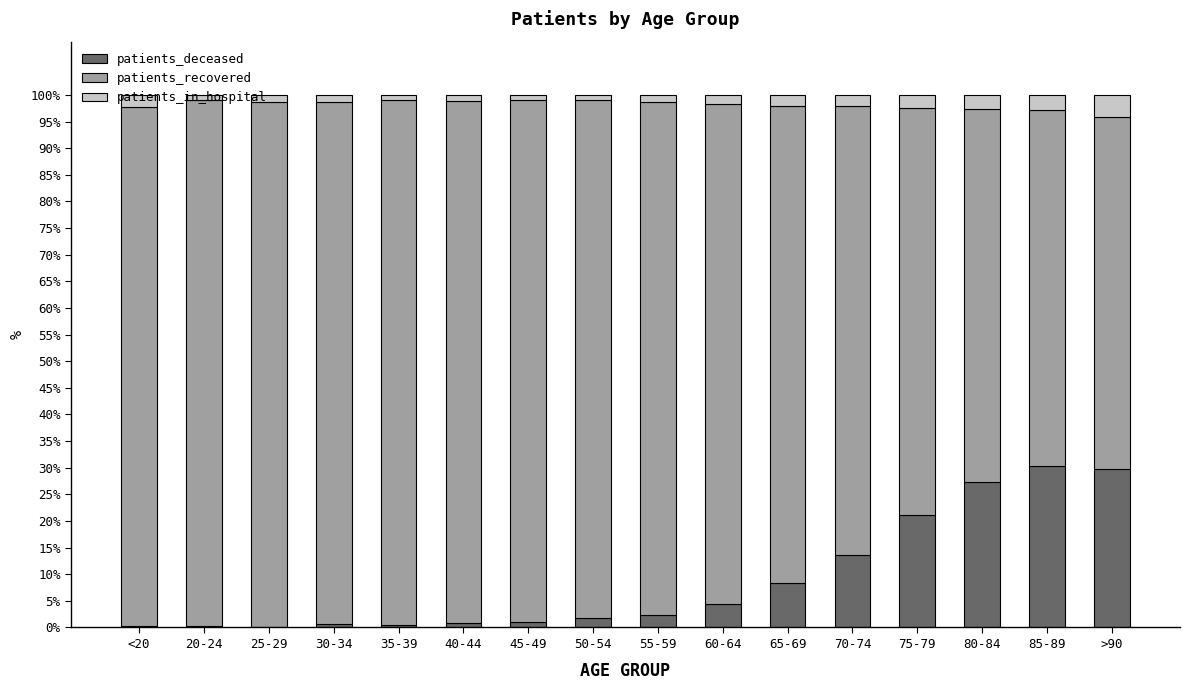

Count the number of data series in this chart.

3